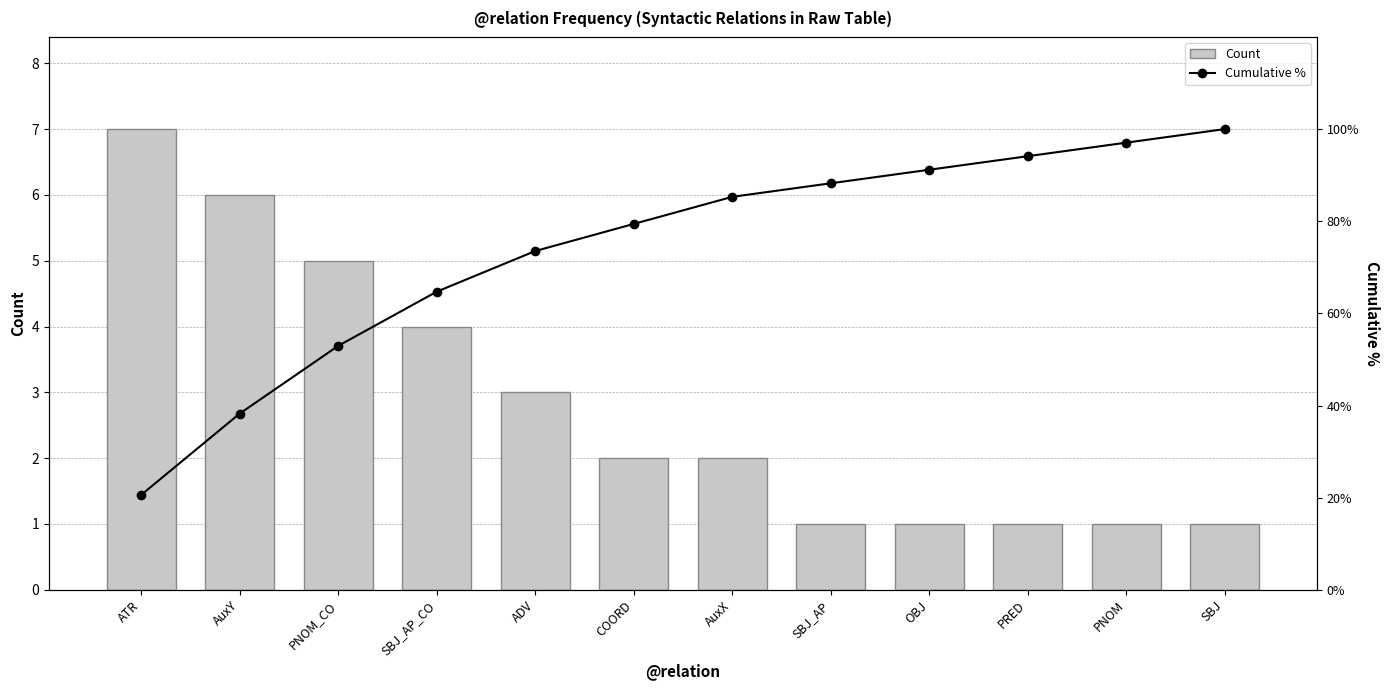

What is the average value of the Count series?

2.8